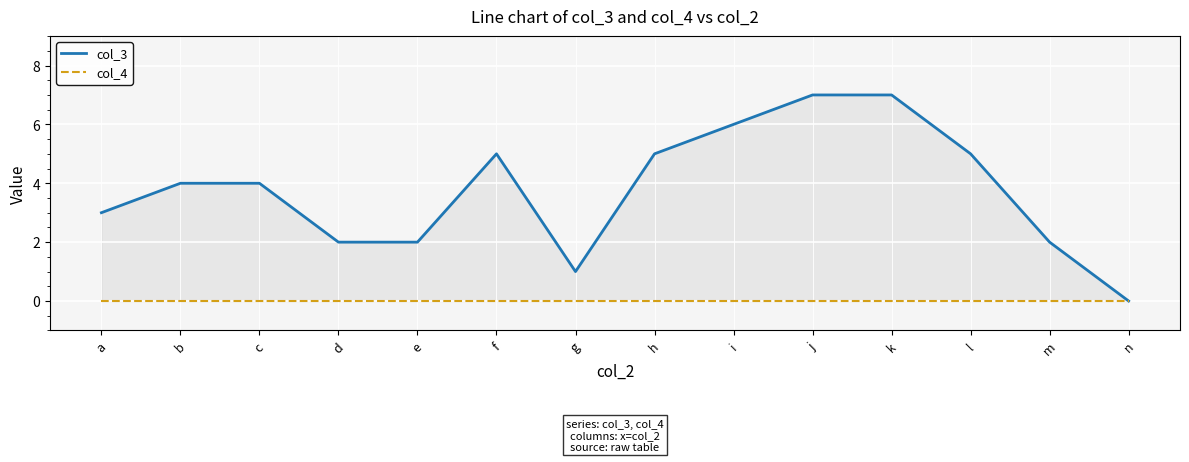

True or false: col_3 and col_4 intersect in this chart.

False